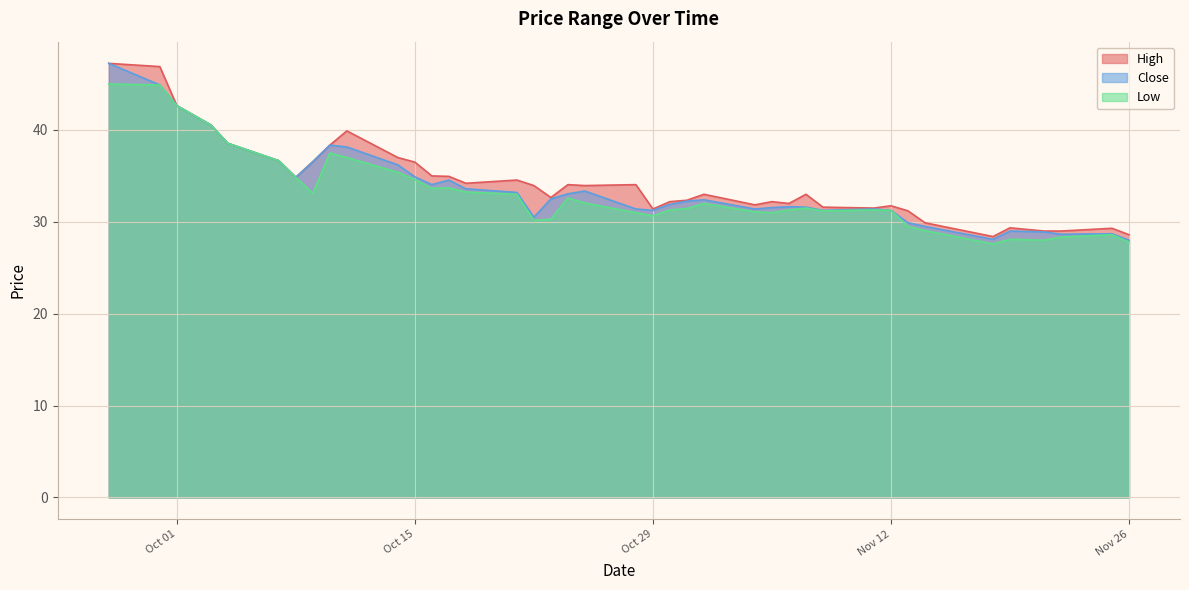

True or false: Low has more than 0 points higher than both neighbors.

True